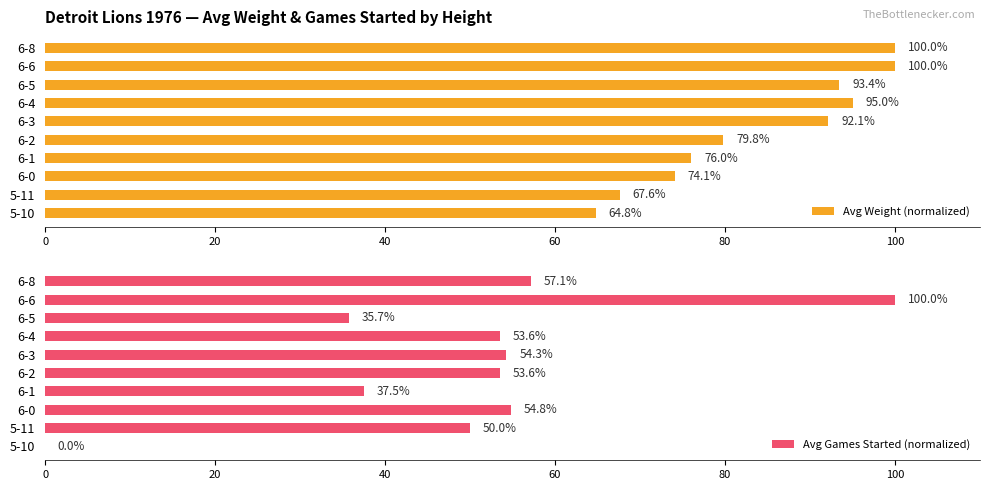

What is the difference between the second highest and minimum values in the Avg Weight (normalized) series?

35.2